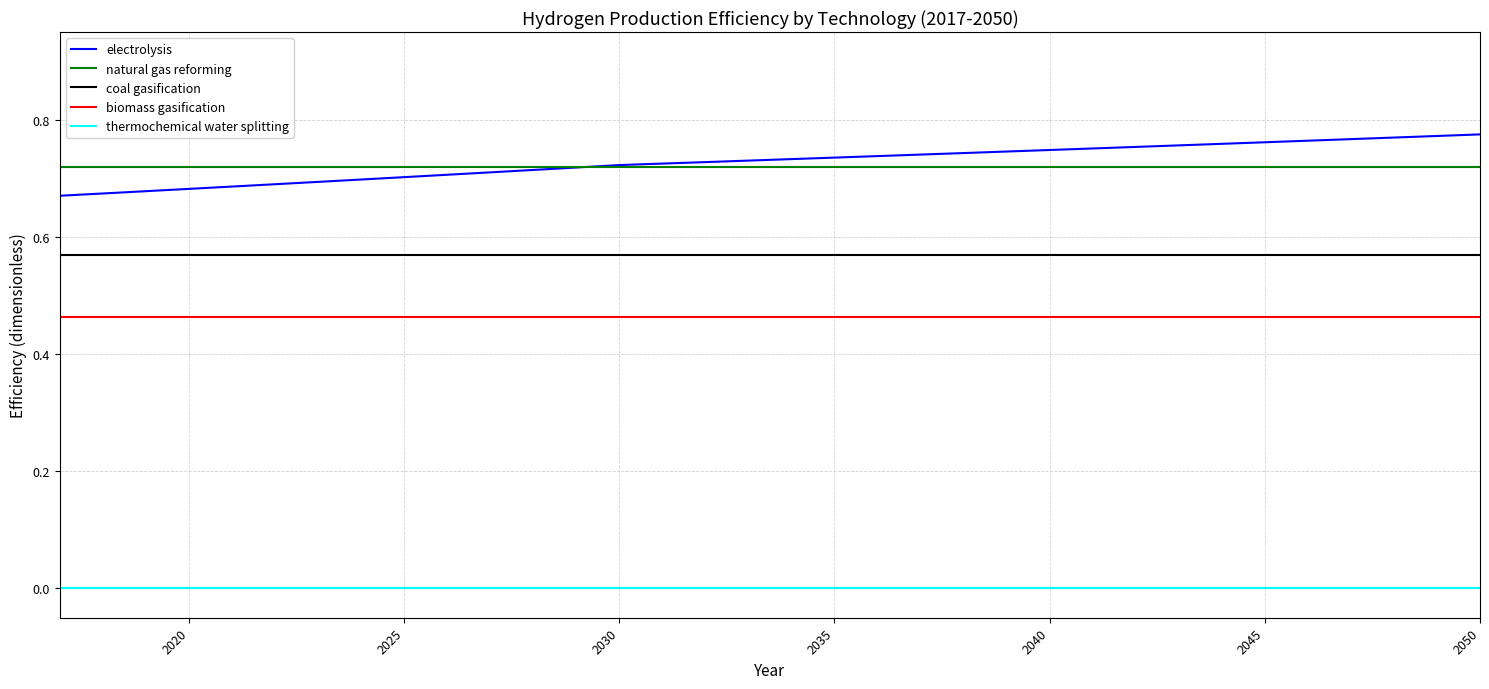

True or false: coal gasification and biomass gasification cross at least once.

False